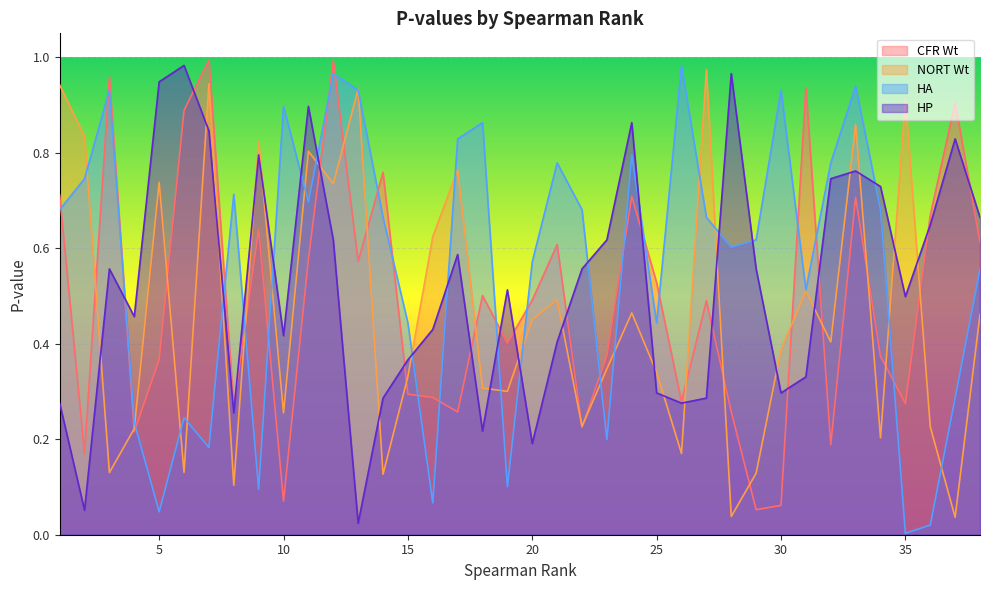

Where do HA and CFR Wt first cross each other?

1 and 2